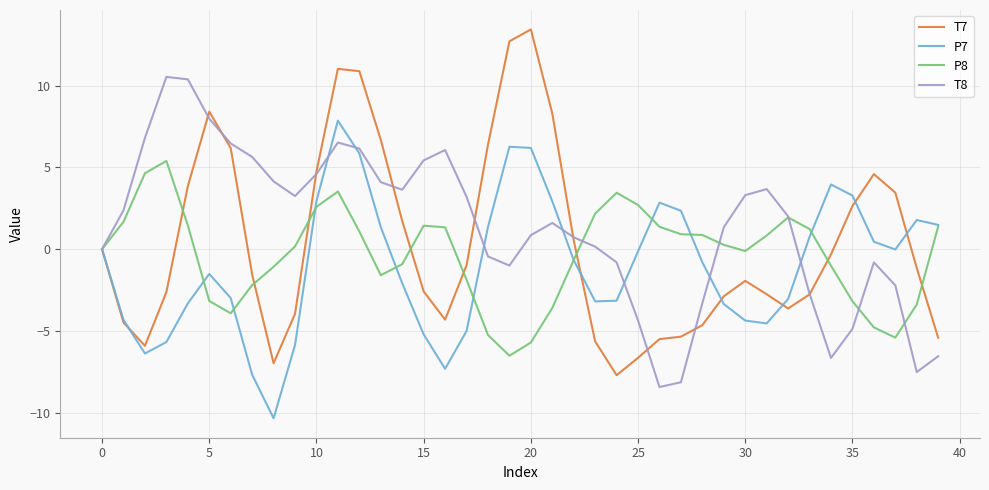

List the series in order of their overall mean, lowest first.

P7, P8, T7, T8